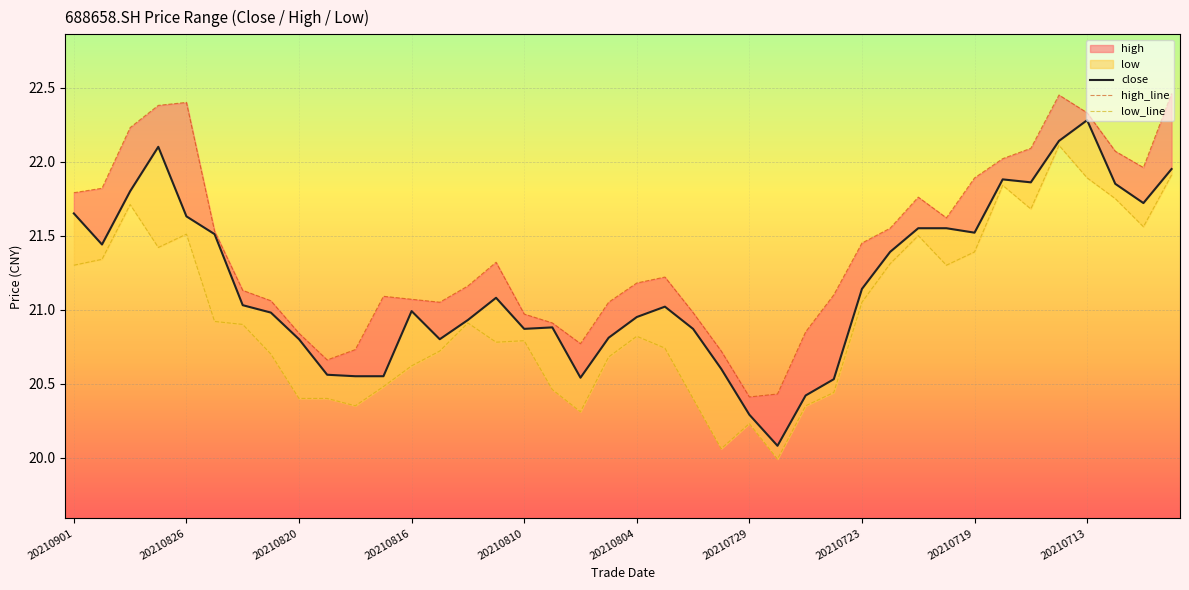

What is the difference between the maximum and second lowest values in the close series?

2.0